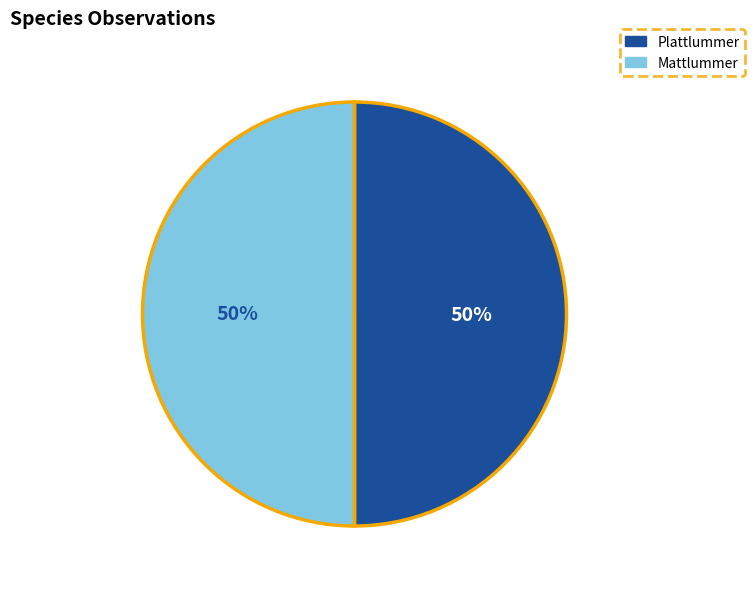

What is the ratio of the value at Mattlummer to the value at Plattlummer?

1.0